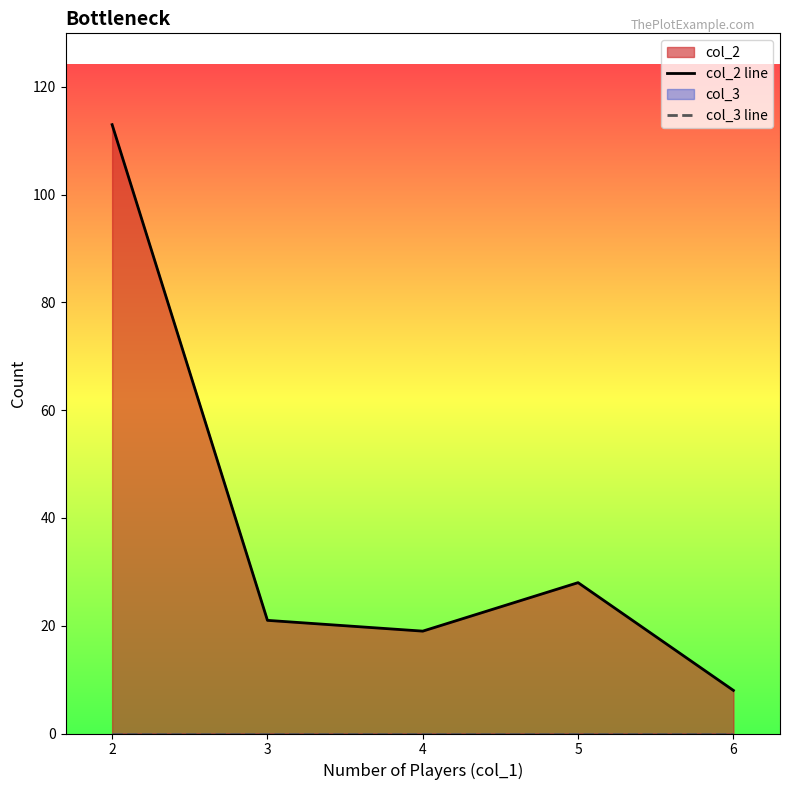

The value of col_2 line at 3 is 21. True or false?

True